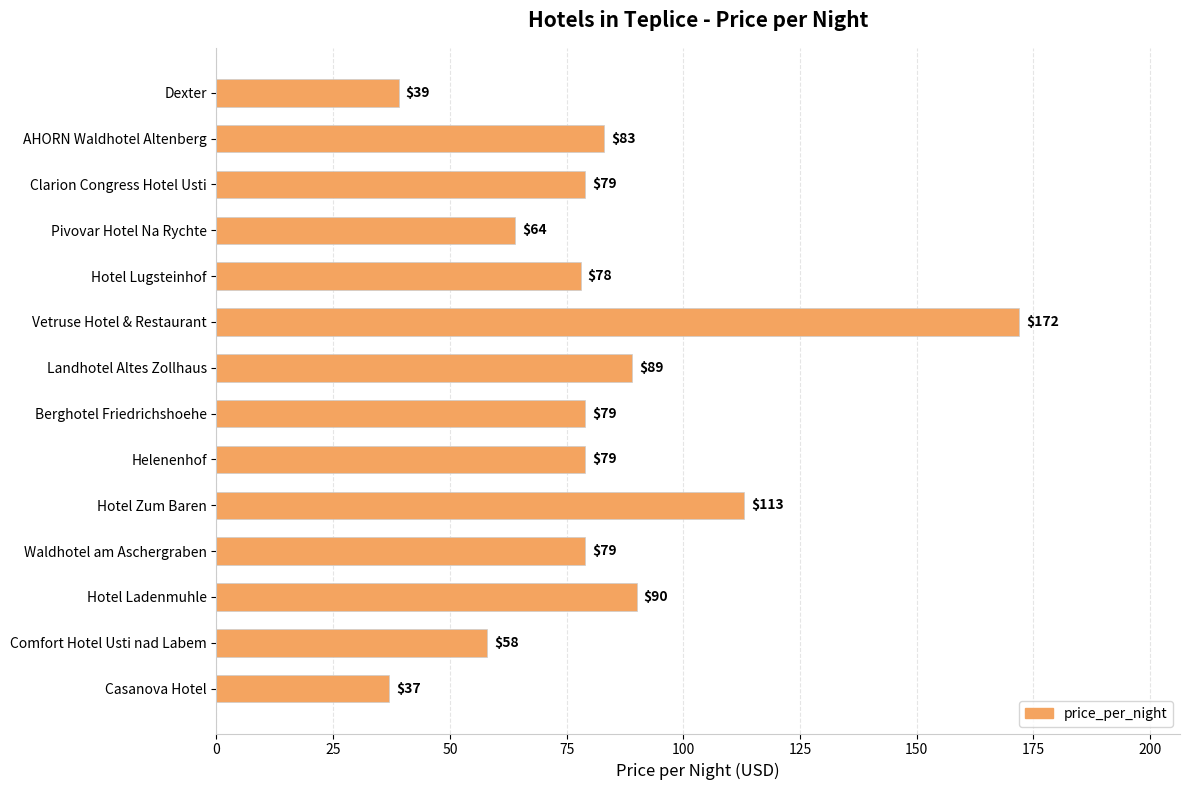

What value does the data have at Helenenhof, to the nearest 50?

100